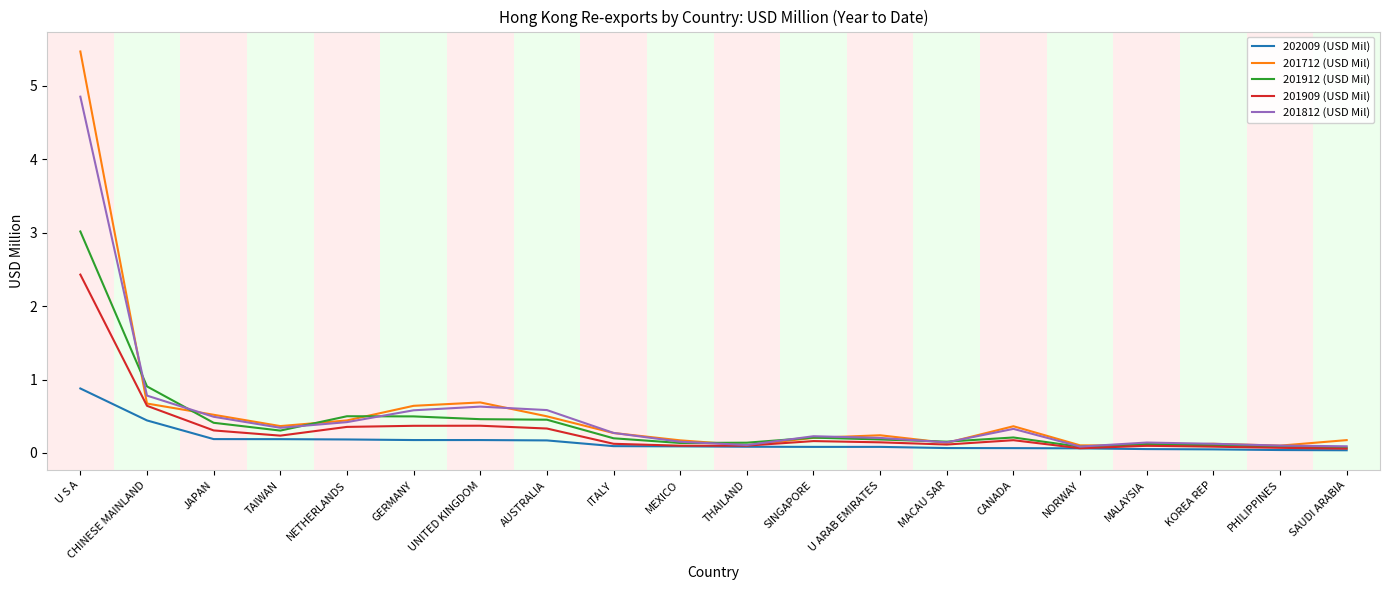

How many lines are shown in the chart?

5